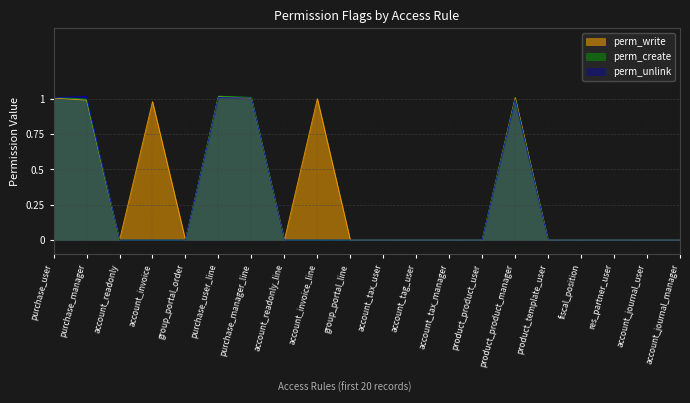

What are all the series names shown in the legend?

perm_write, perm_create, perm_unlink